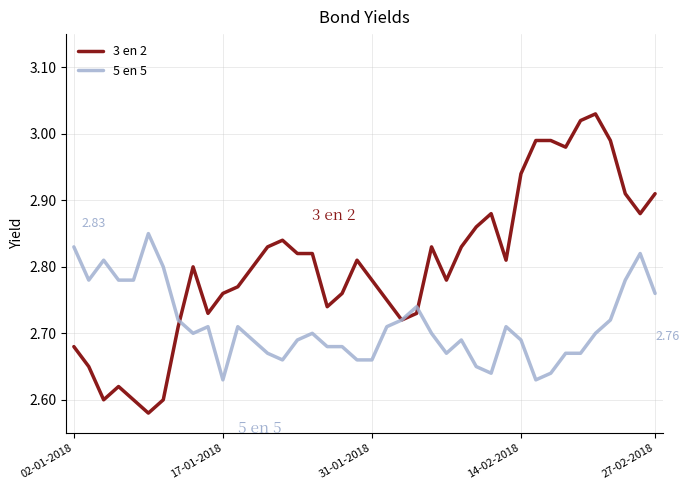

List the series in order of their overall mean, lowest first.

5 en 5, 3 en 2